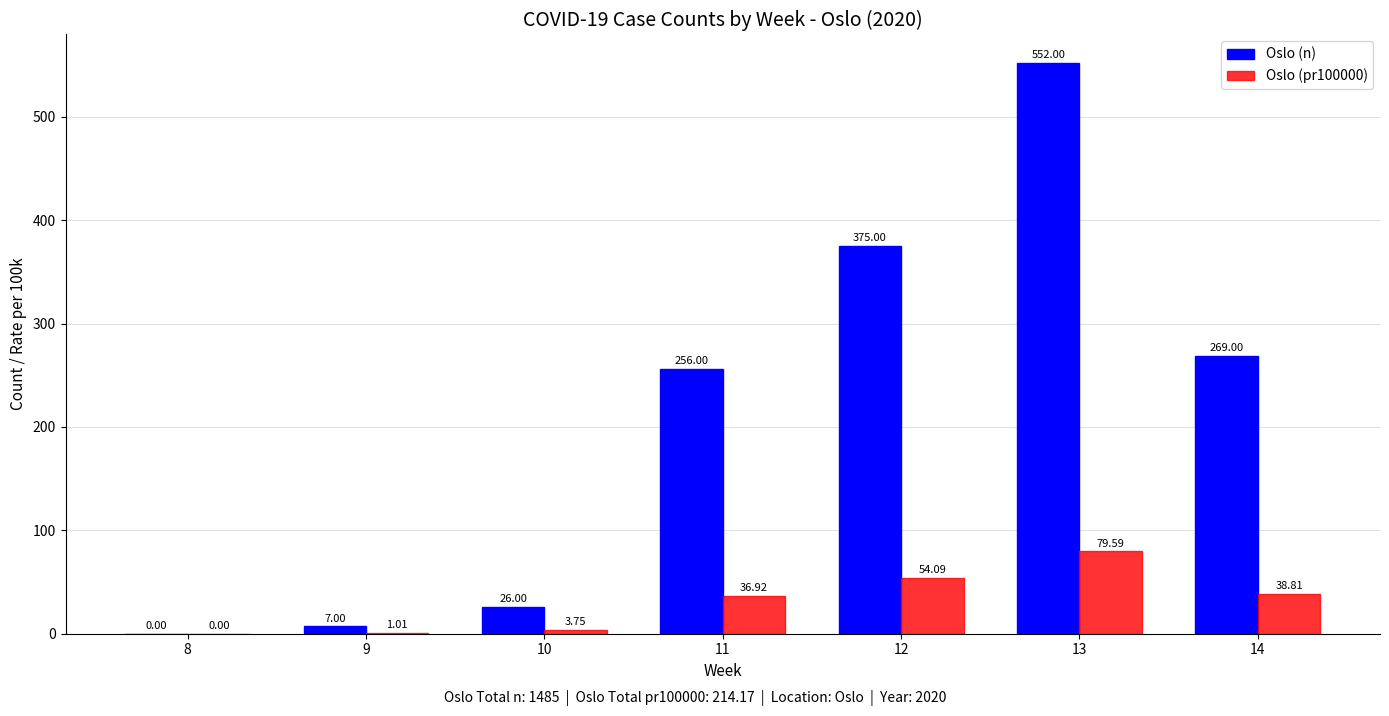

Between 13 and 14, which series saw the biggest shift?

Oslo (n)